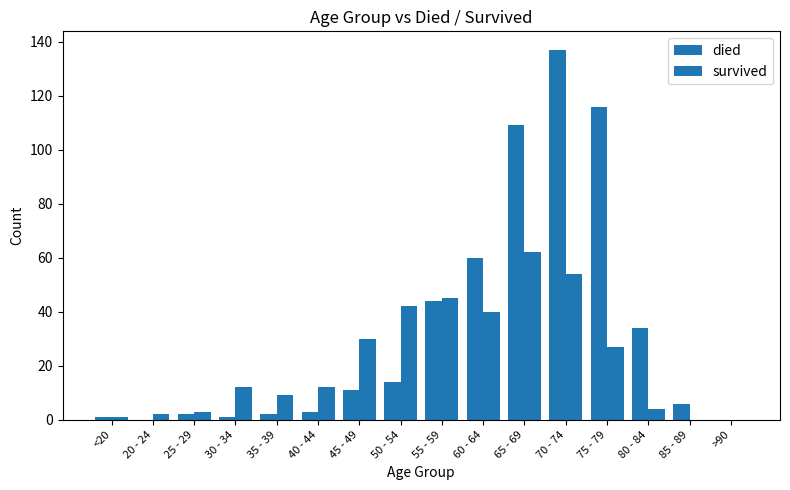

Is it true that died equals 137 at 70 - 74?

True